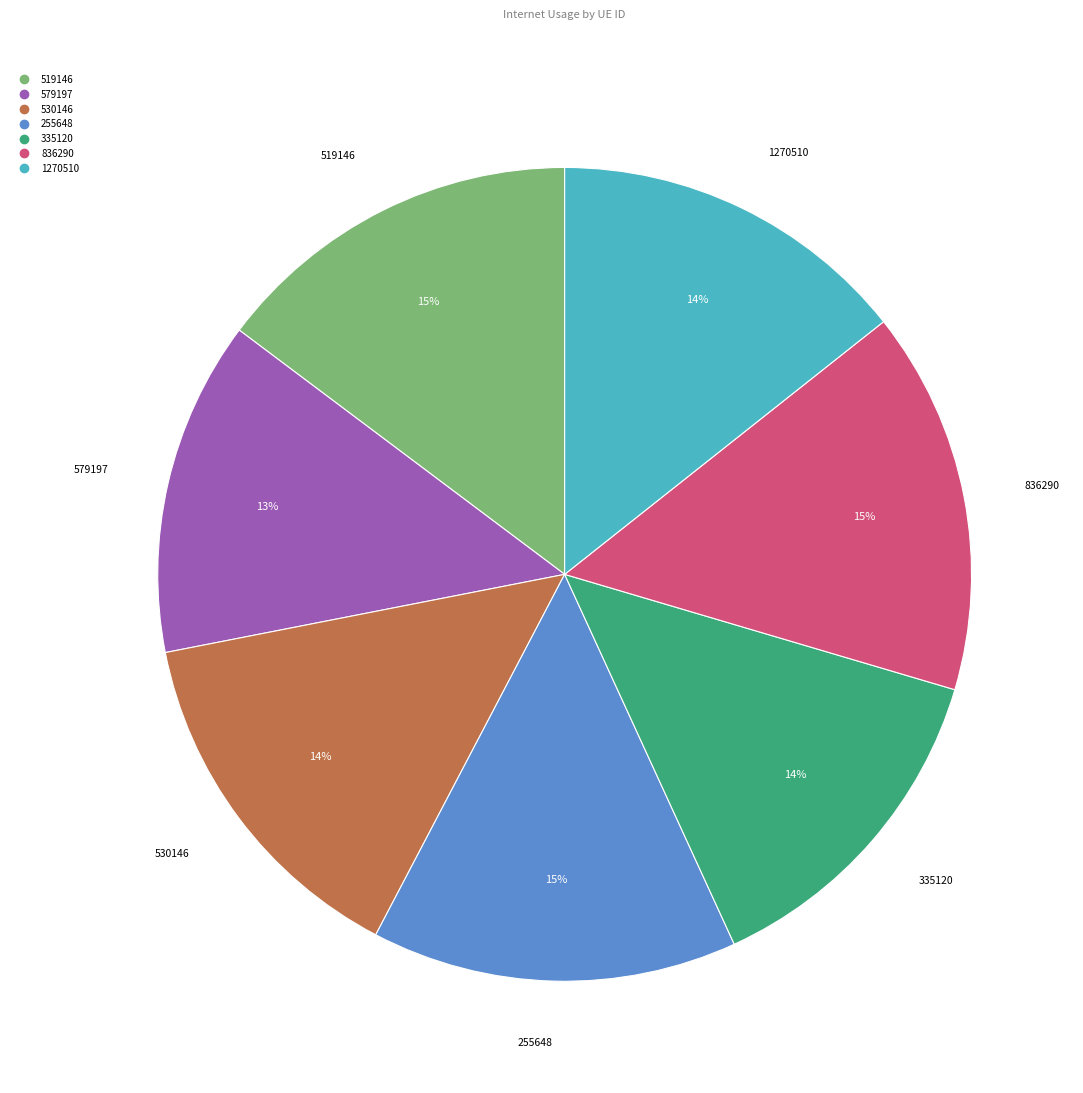

Approximately how many times larger is the value at 836290 compared to 1270510?

1.1